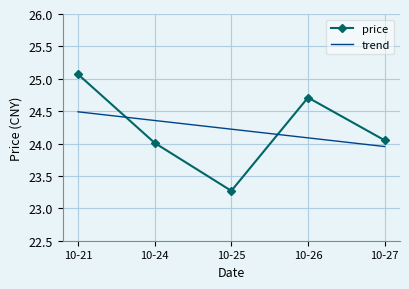

What is the value of the price point at the 3rd from the left?

23.3